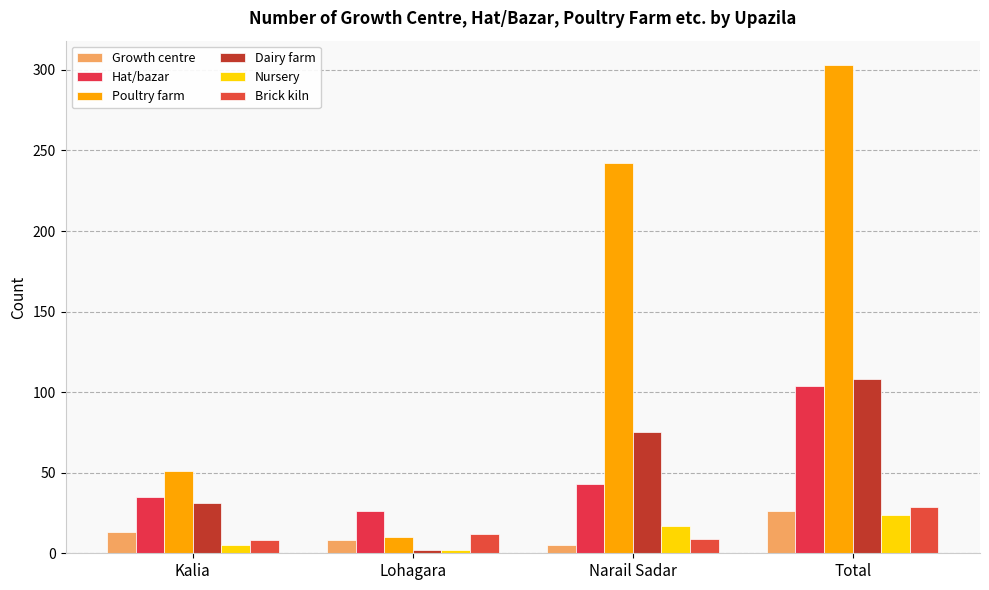

Does the chart contain stacked bars?

No